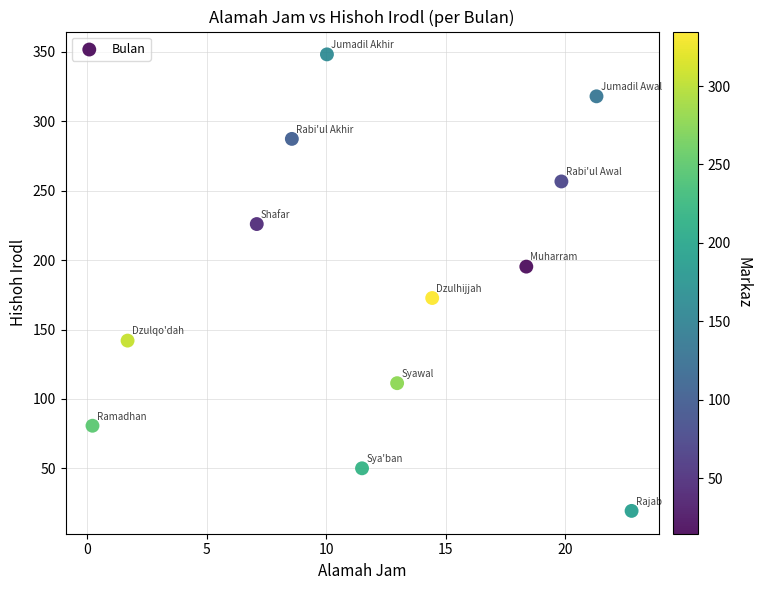

What is the range of X values (max minus min)?

22.5